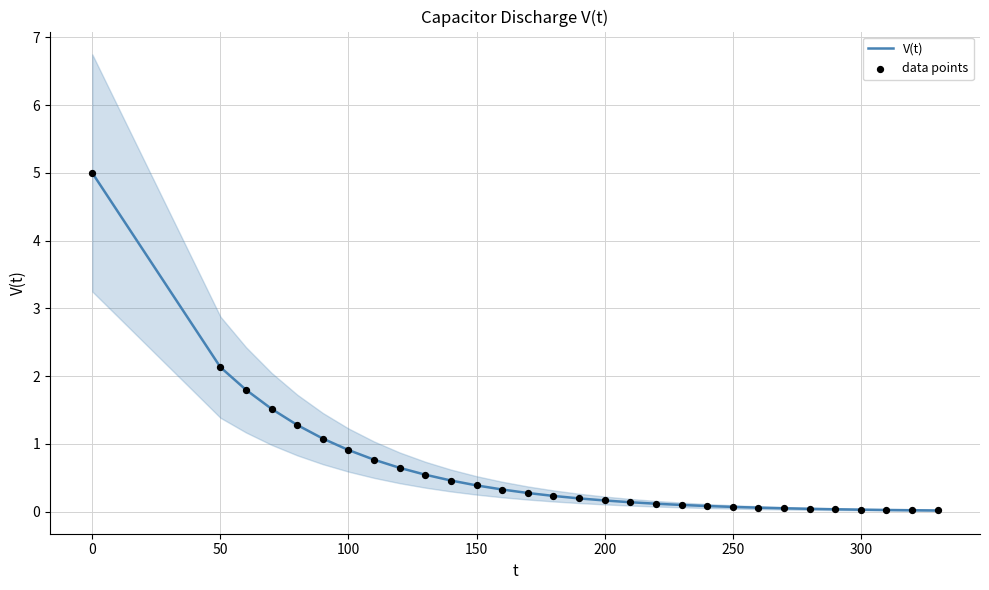

Which series reaches the minimum Y coordinate?

V(t)